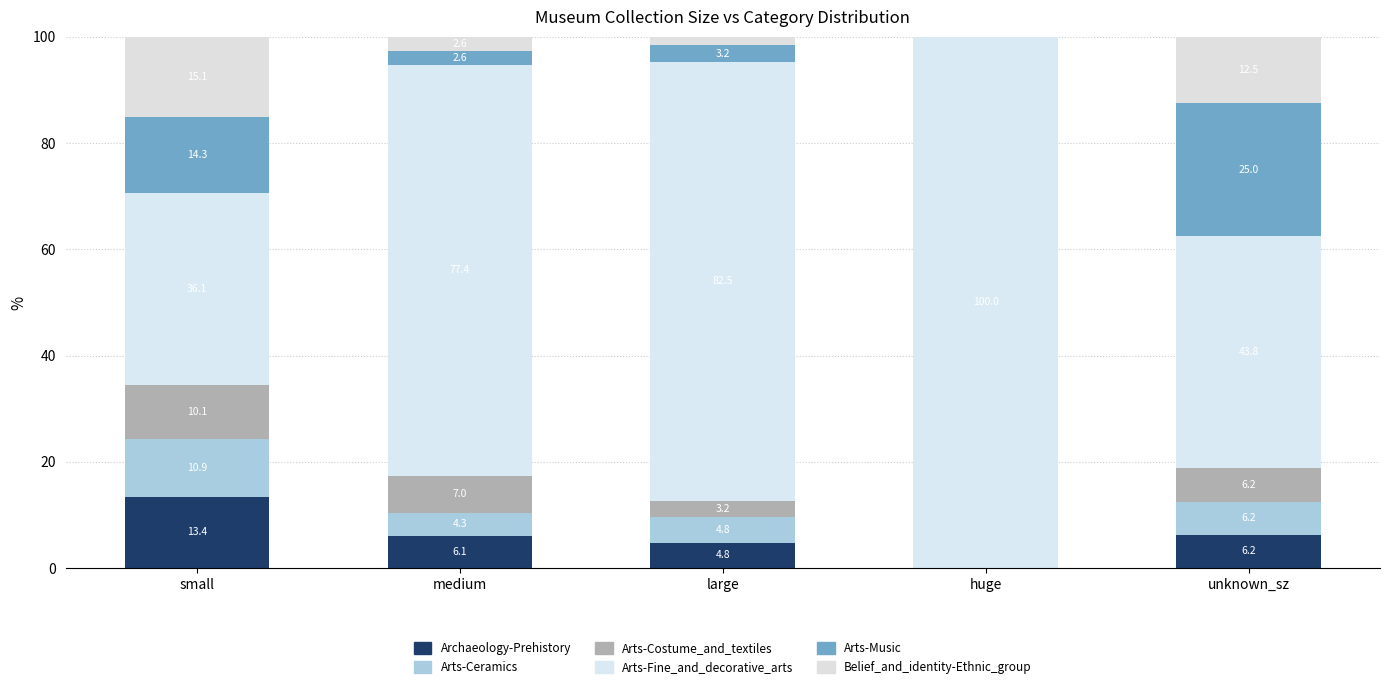

Between huge and unknown_sz, which series saw the biggest shift?

Arts-Fine_and_decorative_arts